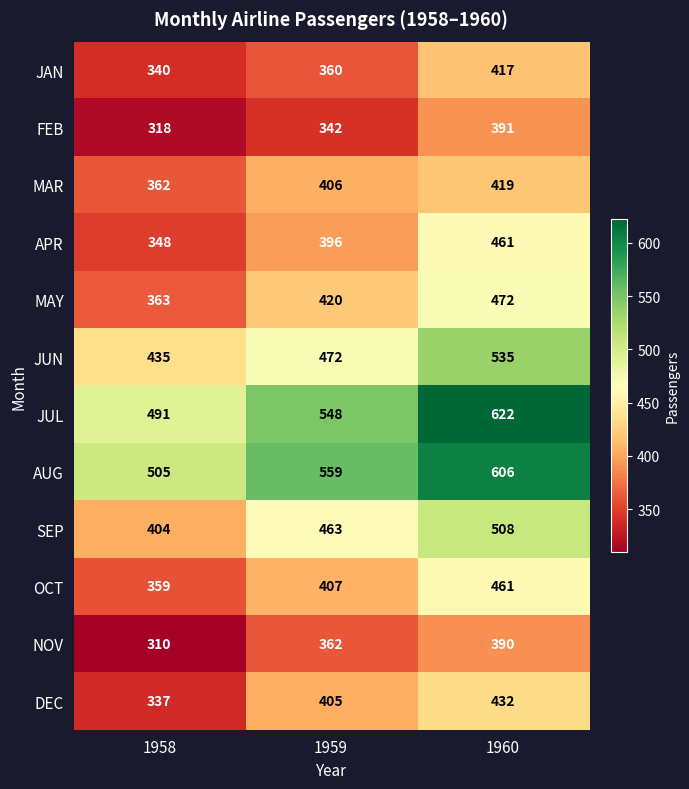

The value of JAN at 1959 is 236. True or false?

False